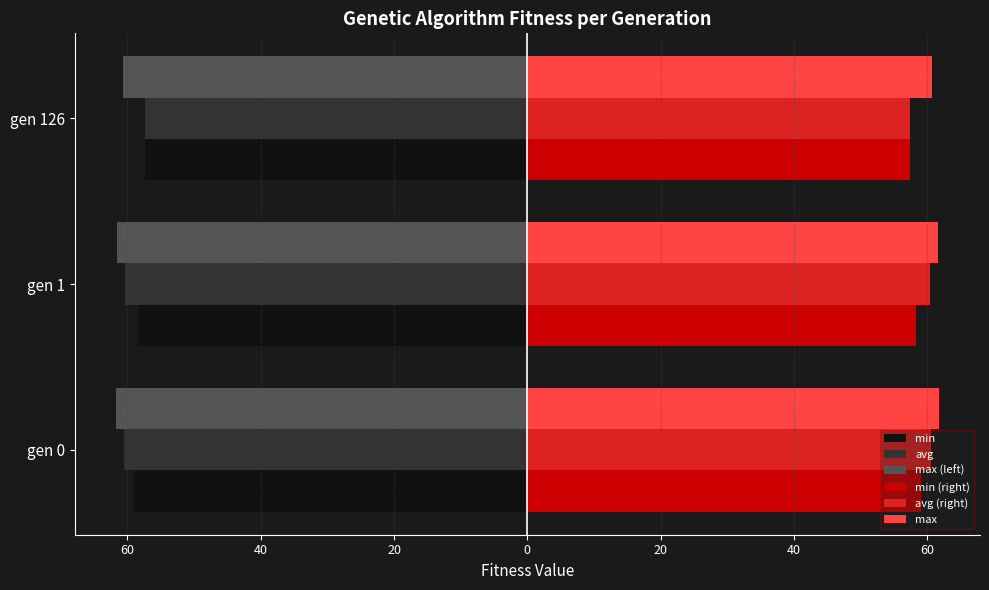

Rank the series by their maximum value, from highest to lowest.

max, avg (right), min (right), min, avg, max (left)